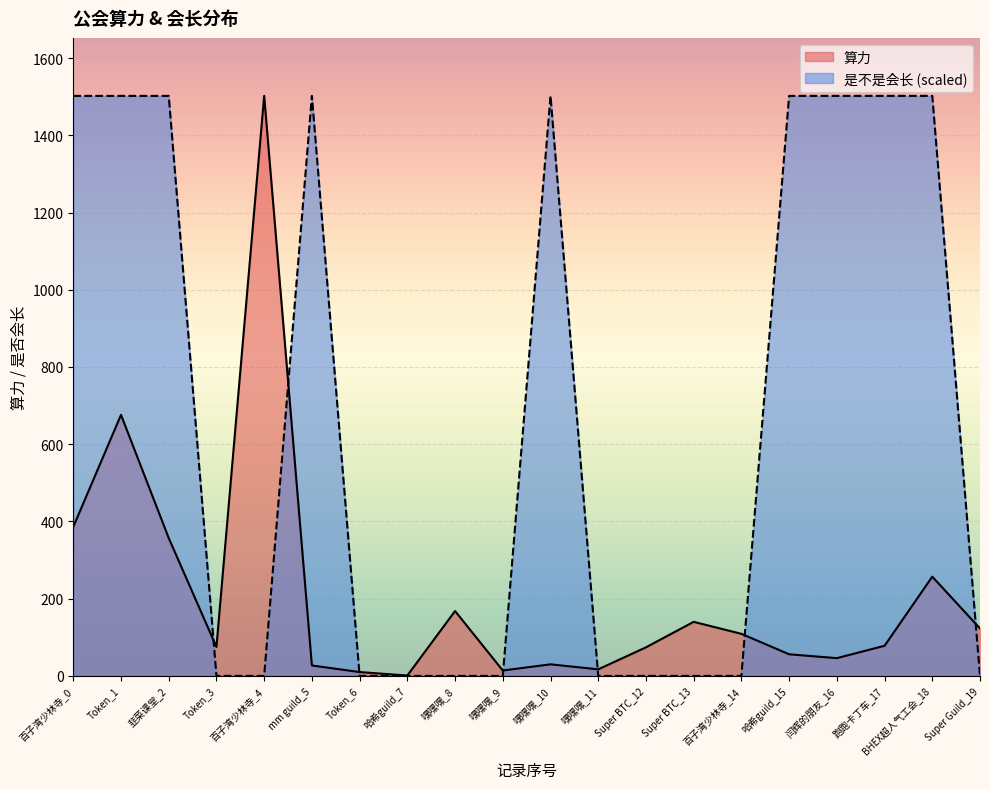

Count the number of data series in this chart.

2